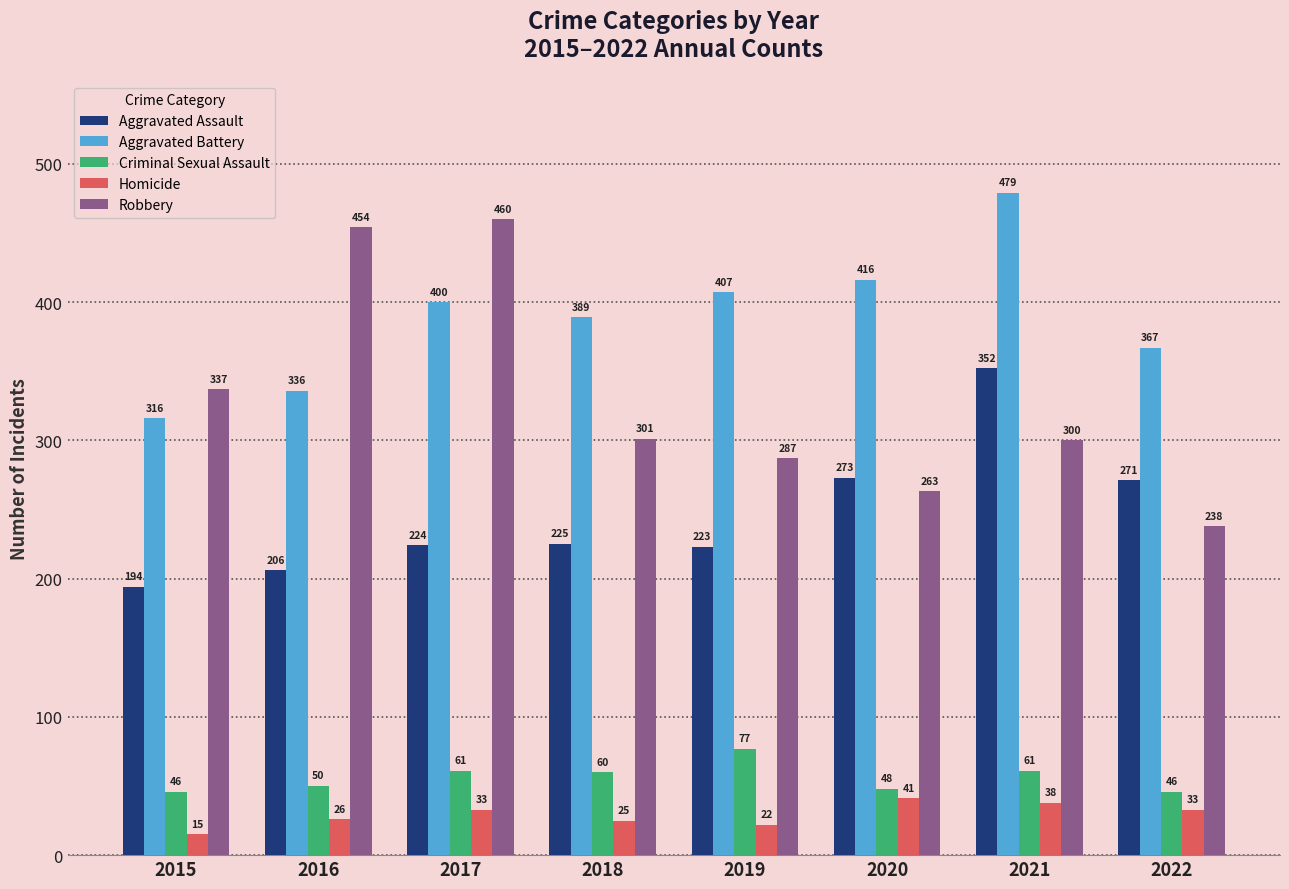

What is the sum of all Aggravated Assault values?

1968